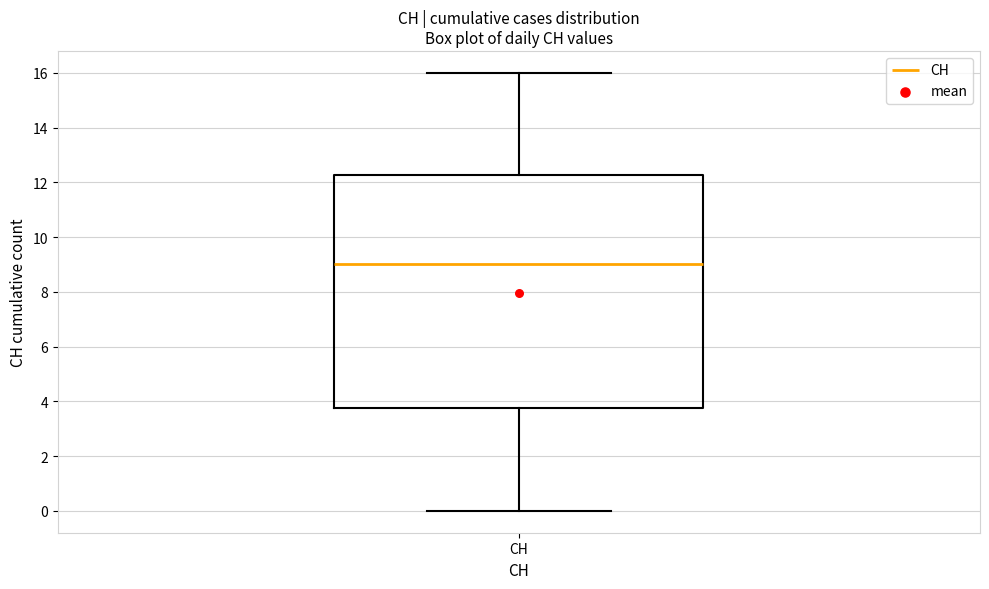

Where does the upper whisker of the box for CH end on the y-axis? The values are not printed on the chart, so give them approximately, as read against the axis.

16.0